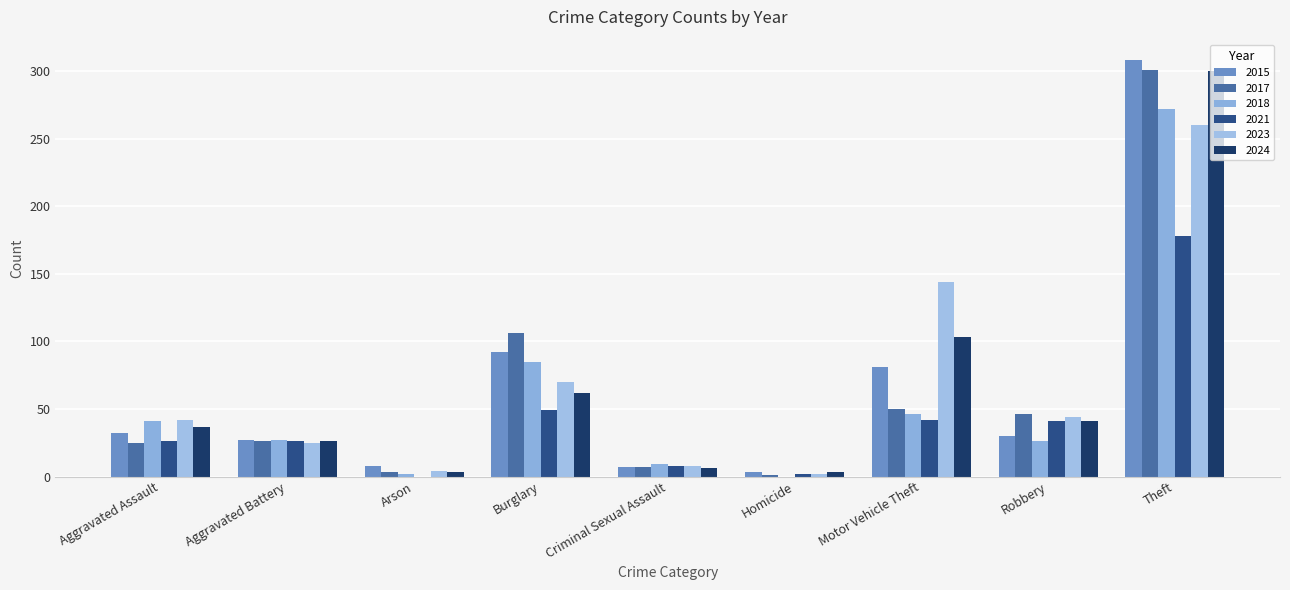

What is the difference between the second highest and minimum values in the 2015 series?

89